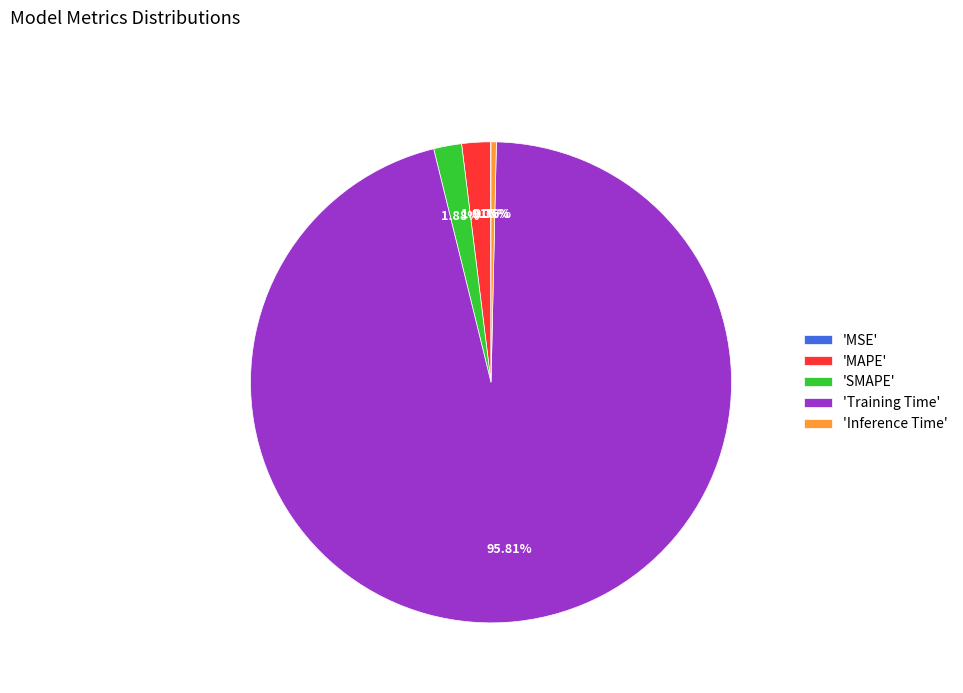

Between 'SMAPE' and 'Inference Time', which is larger?

'SMAPE'